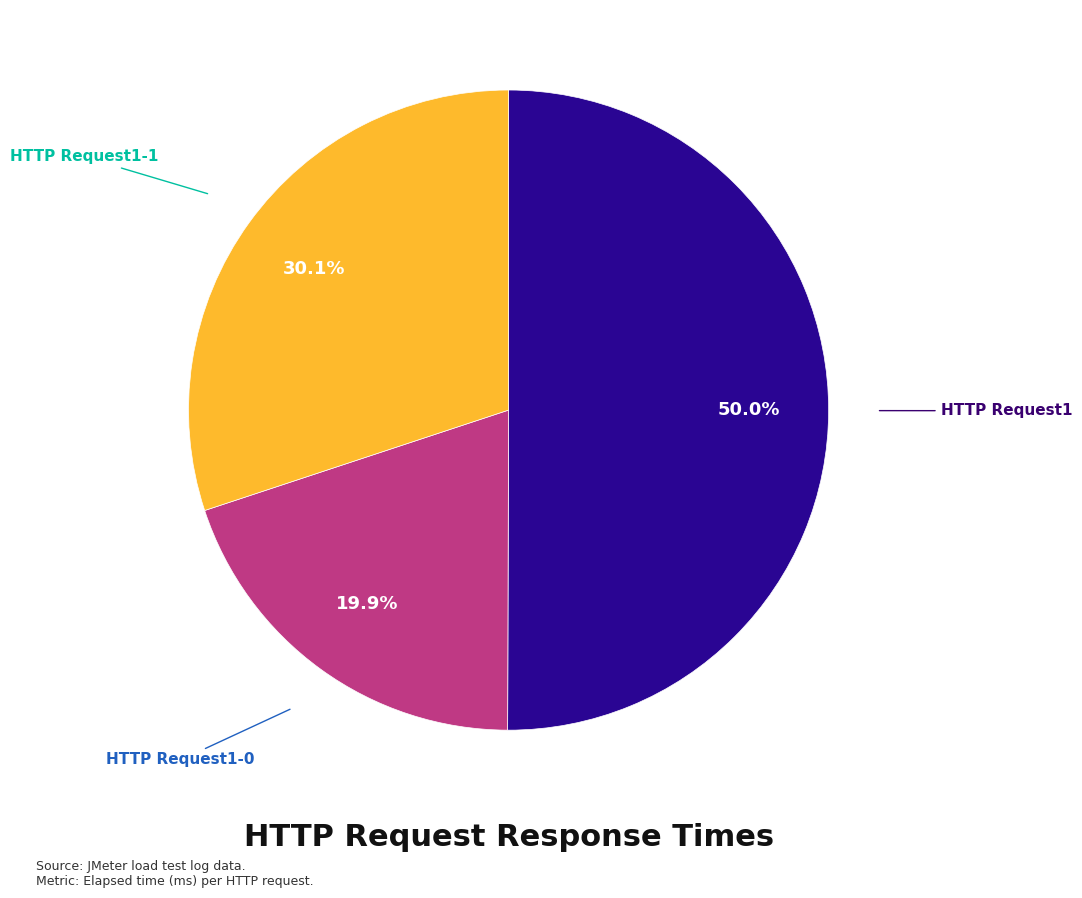

To the nearest percent, what is the combined percentage of HTTP Request1 and HTTP Request1-0?

70%